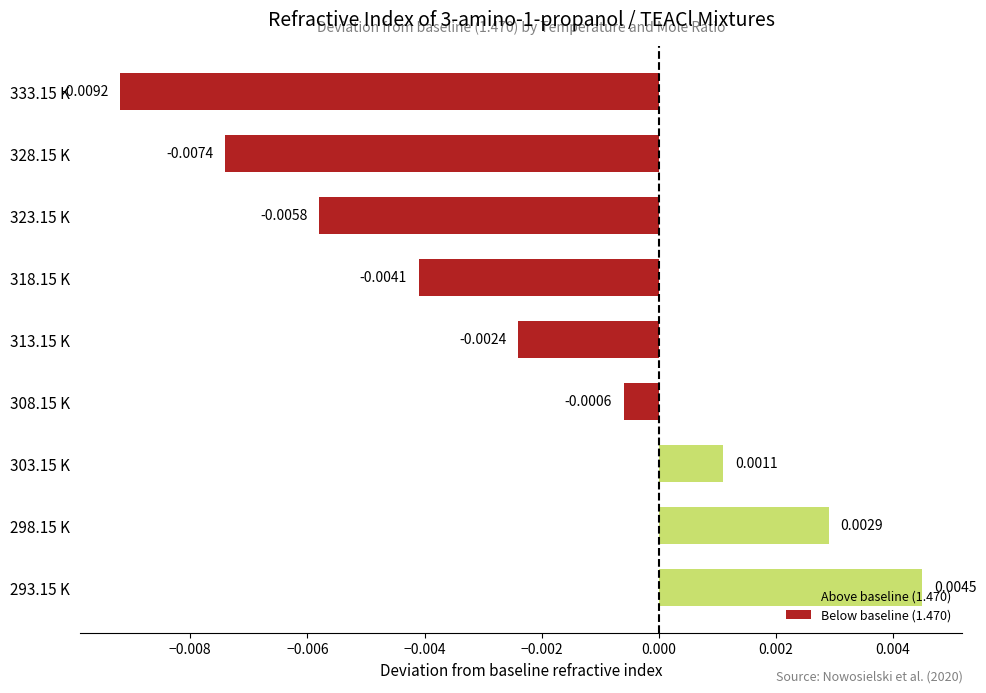

How many categories are shown in the chart?

9